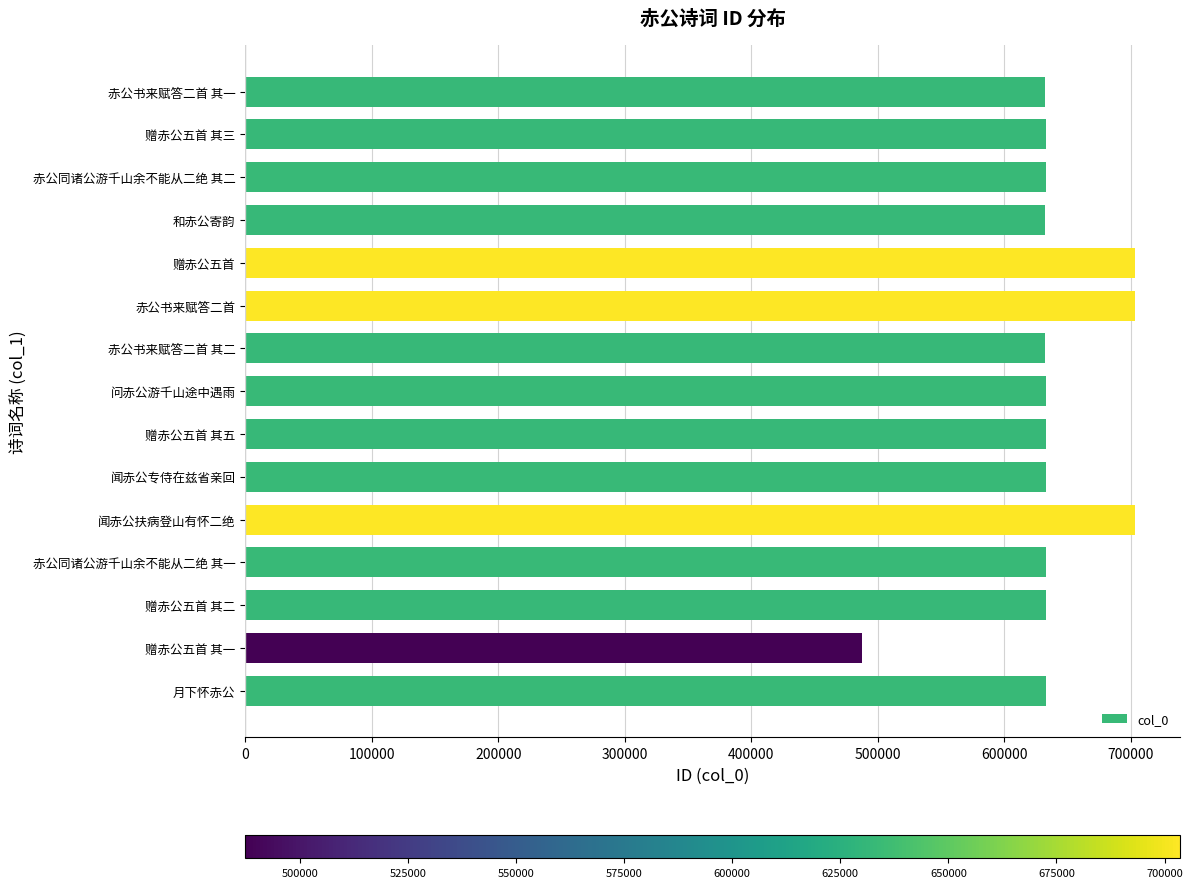

What is the smallest value displayed?

487354